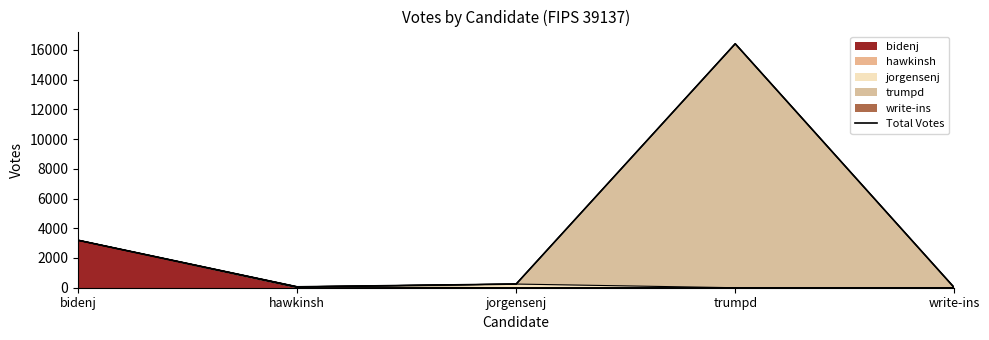

Reading right to left, extract all data points from this chart.

6	16412	247	61	3195